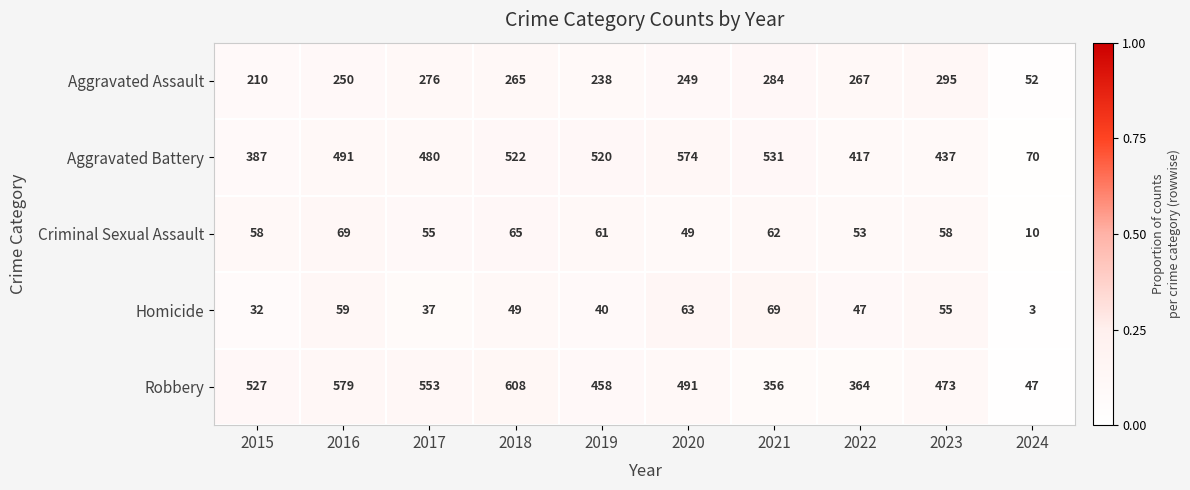

What is the difference between the highest and lowest values at 2023?

418